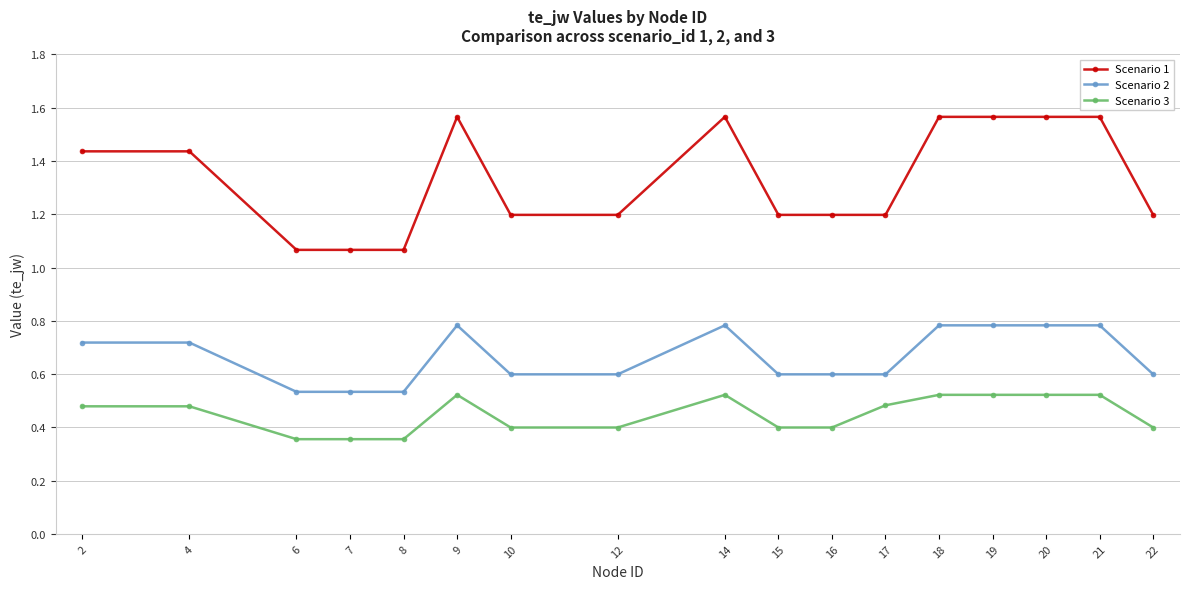

Between 7 and 16, which series saw the biggest shift?

Scenario 1